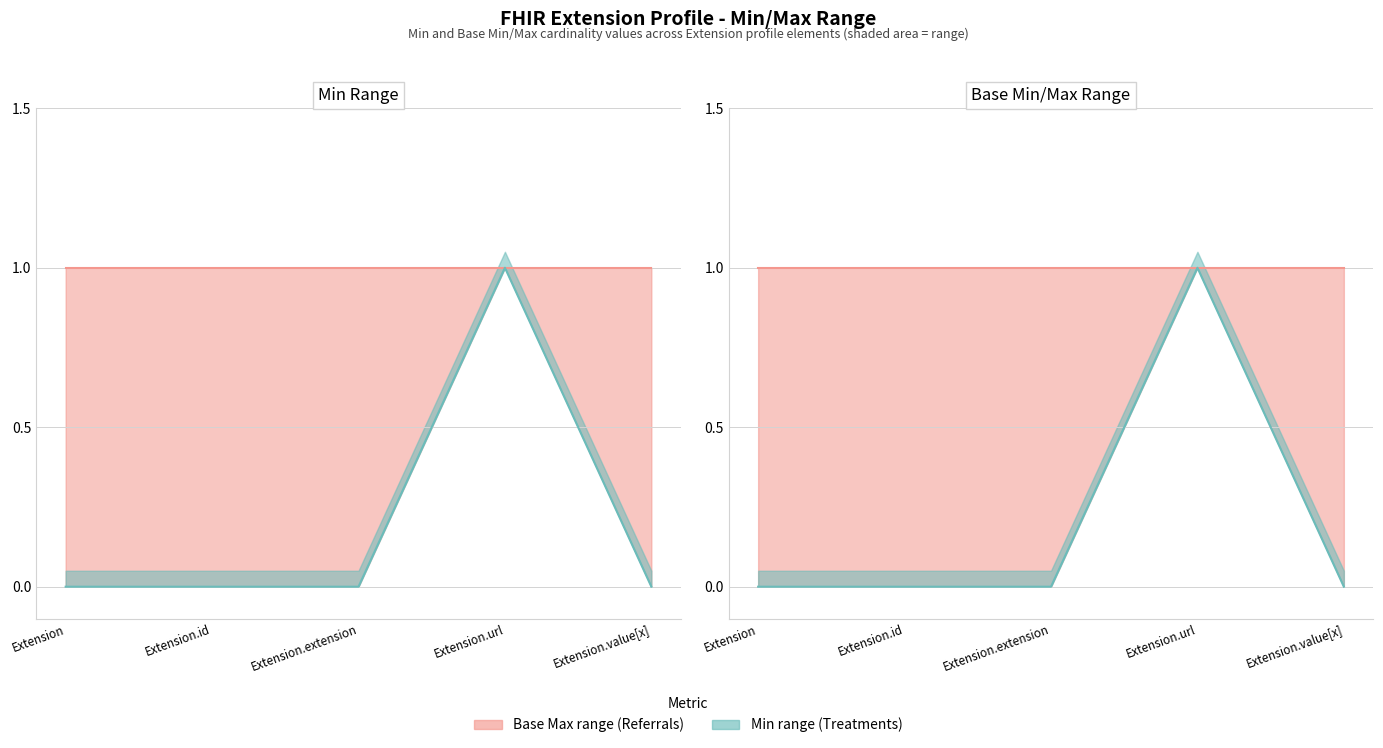

Reading left to right, list all the values displayed in this chart.

Base Max: 1	1	1	1	1
Min: 0	0	0	1	0